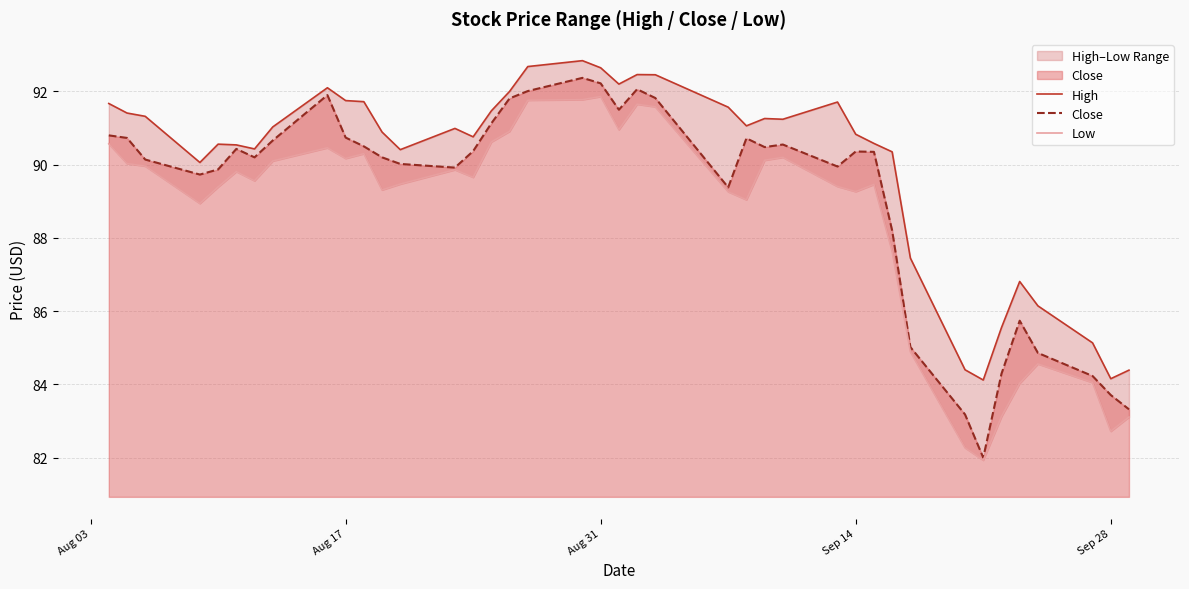

List the series in order of their overall mean, lowest first.

Low, Close, High